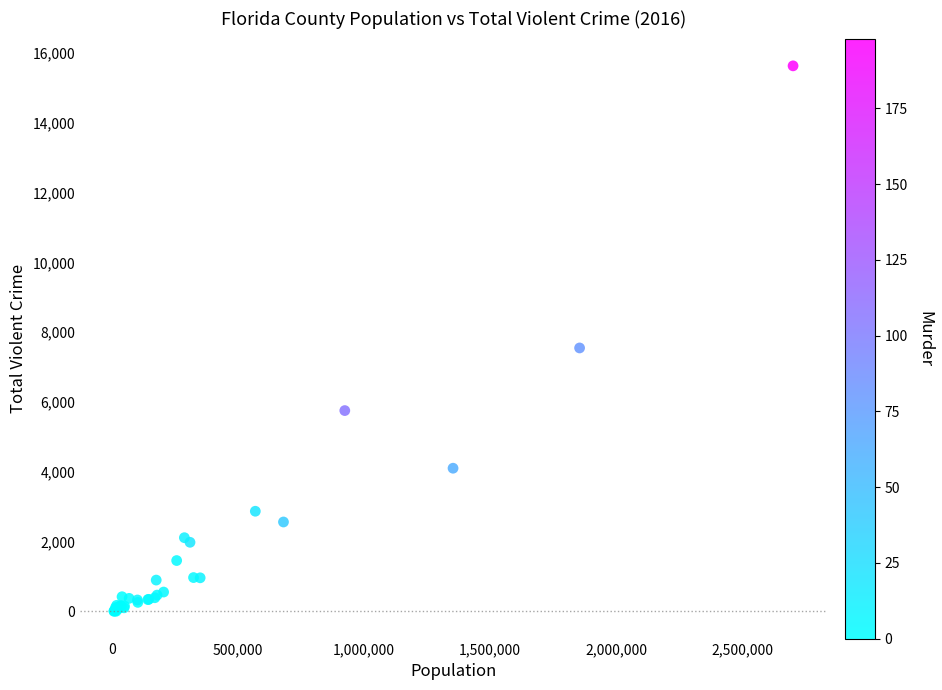

What Y value in the scatter plot is closest to 7818?

7550